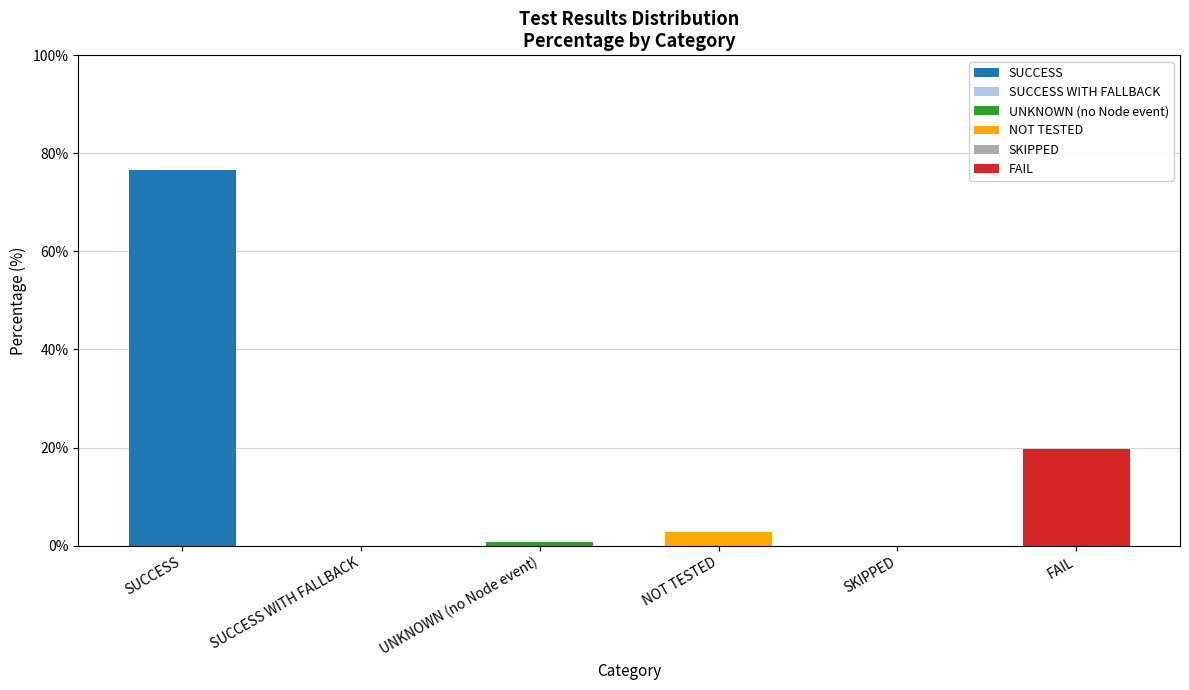

At which label is the value closest to 38?

FAIL